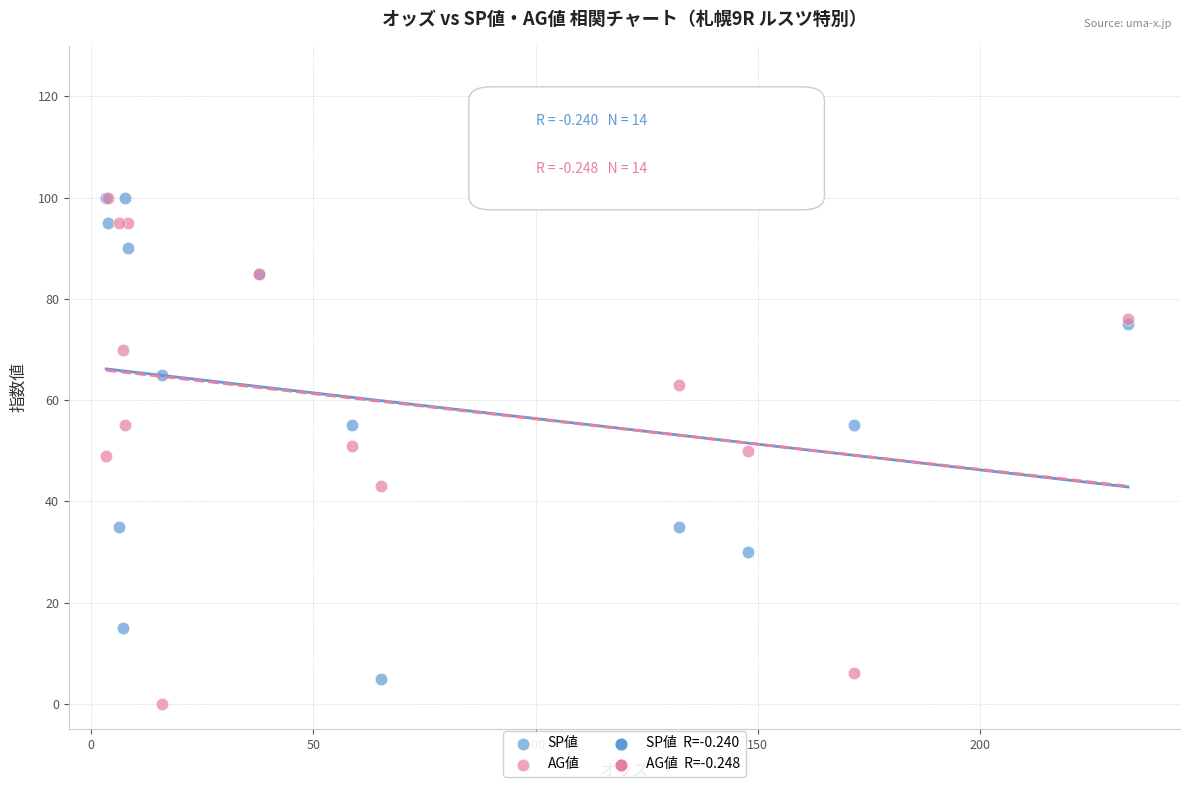

Which series has the largest Y range (max minus min)?

AG値